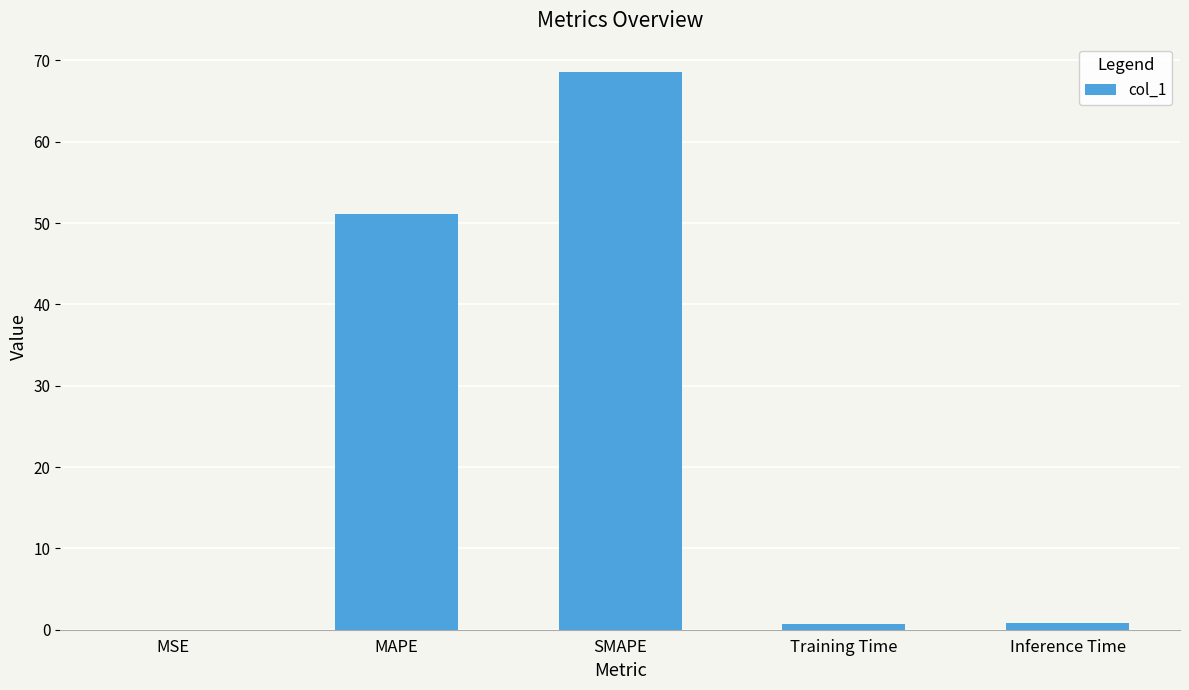

What is the sum of all values?

121.2